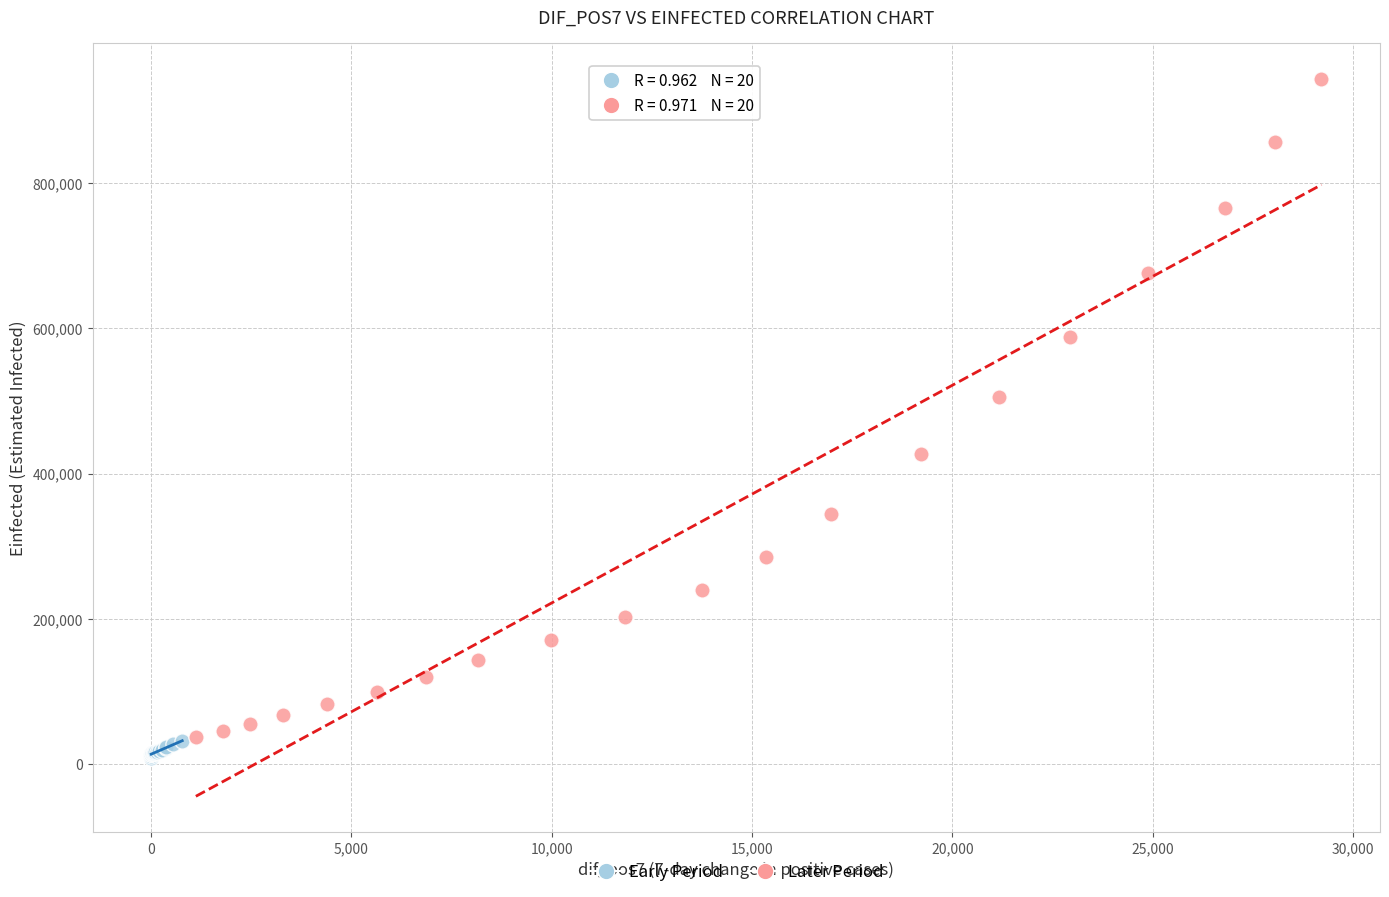

Which series reaches the maximum Y coordinate?

Later Period